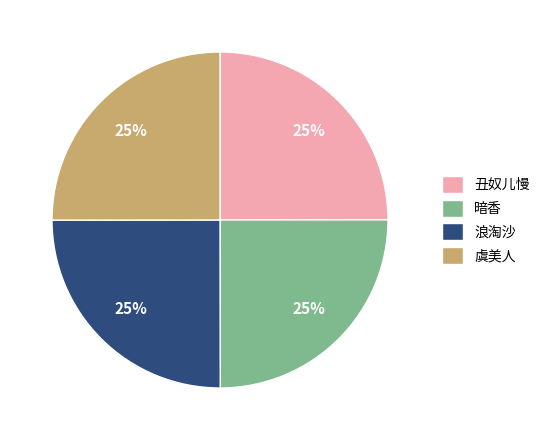

To the nearest percent, what percentage of the pie is 浪淘沙?

25%